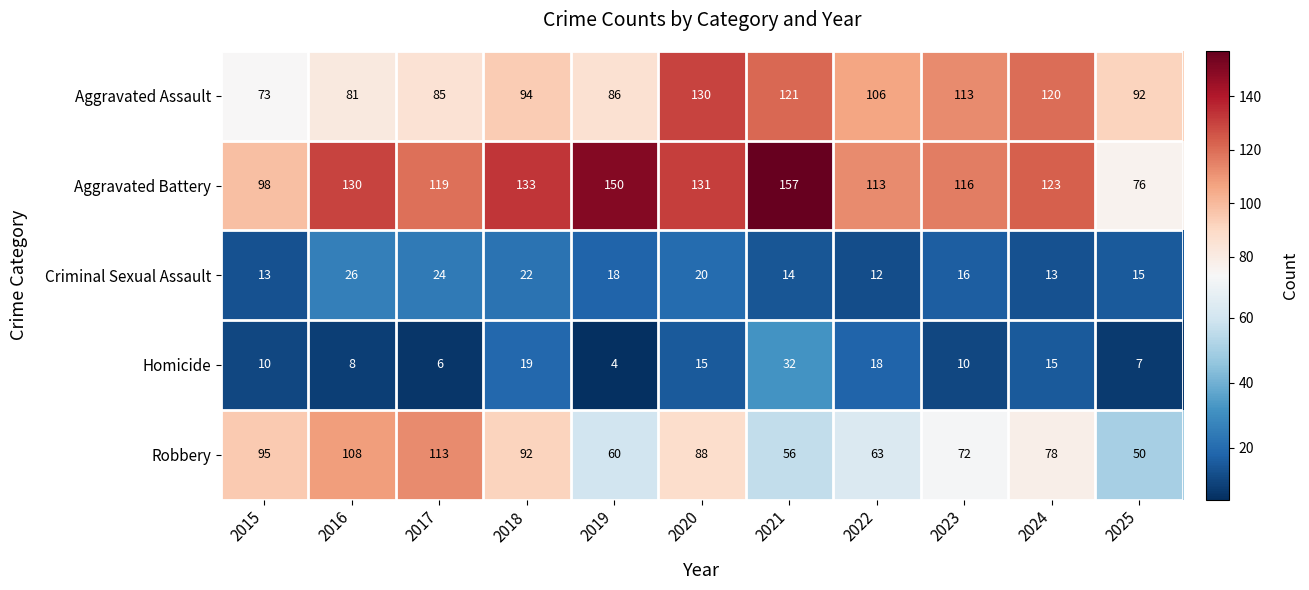

At 2019, list the series in order from largest to smallest.

Aggravated Battery, Aggravated Assault, Robbery, Criminal Sexual Assault, Homicide